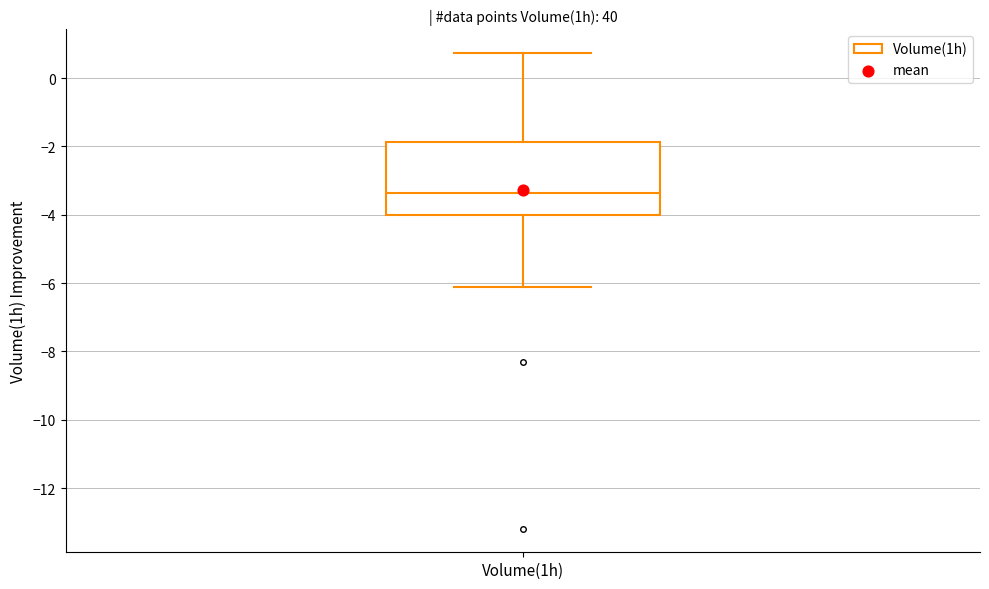

Transcribe this box plot: give where the median line is, the range the box spans, and where the two whiskers end, as read against the y-axis. The values are not printed on the chart, so give them approximately, as read against the axis.

median -3.4, box -4.0 to -1.8, whiskers -6.0 to 0.8